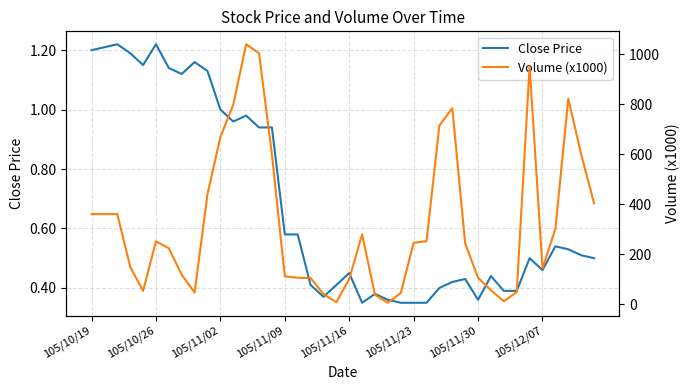

Count the number of categories in the chart.

40